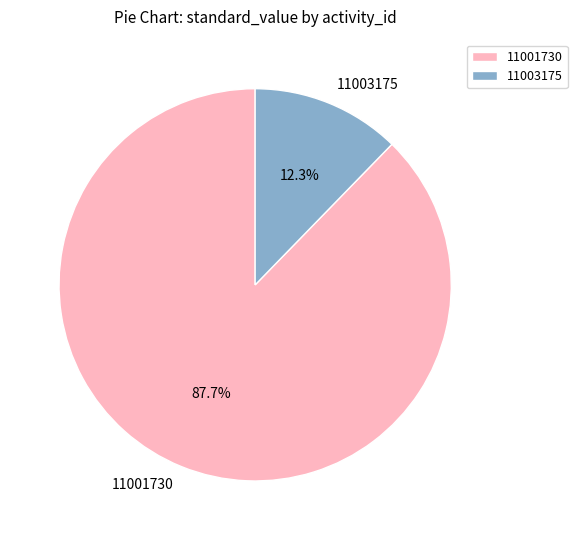

The 11001730 slice represents 76% of the pie. True or false?

False